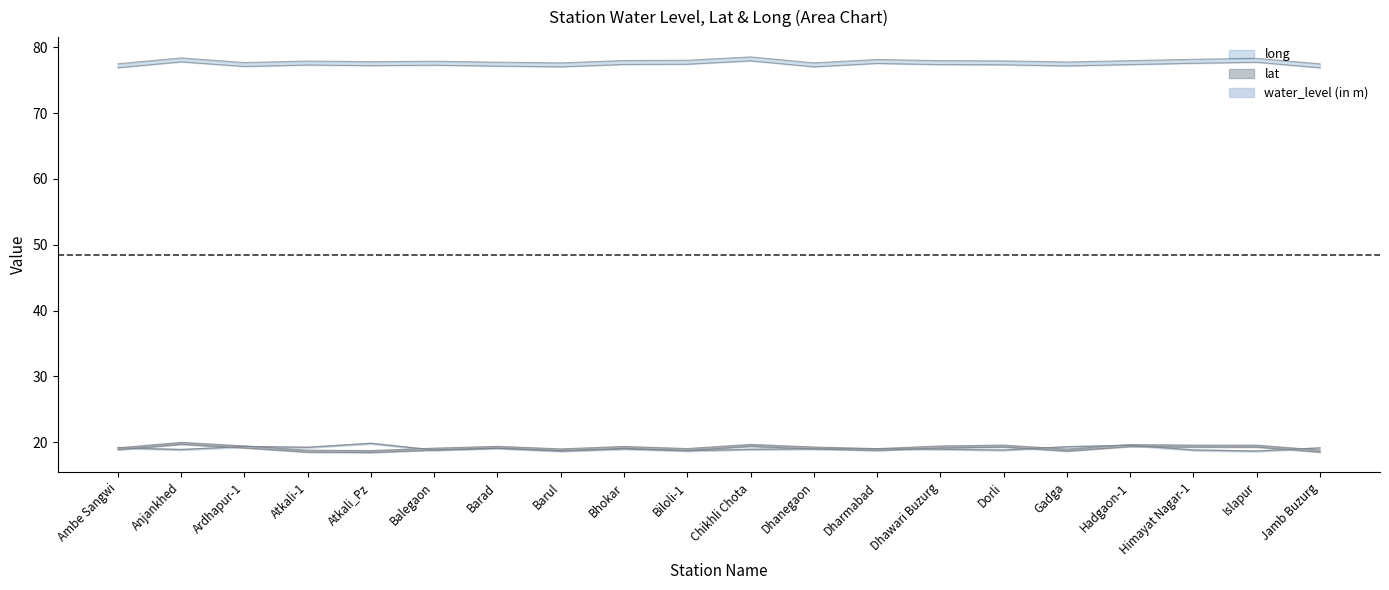

What is the value of the water_level (in m) point at the 9th from the left?

19.0